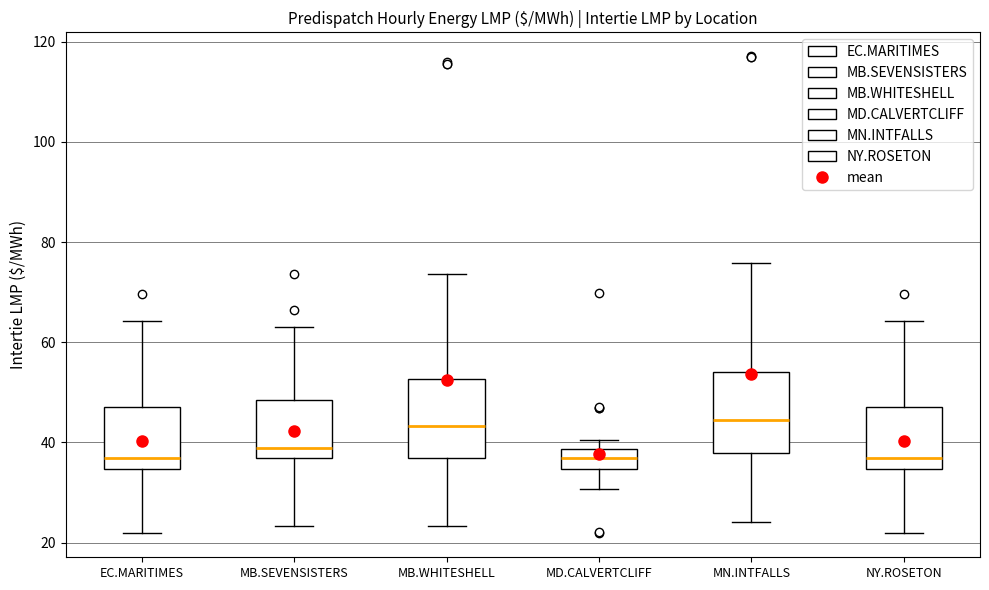

Reading left to right, transcribe this box plot: for each box, give where its median line is, the range the box spans, and where its two whiskers end, as read against the y-axis. The values are not printed on the chart, so give them approximately, as read against the axis.

EC.MARITIMES: median 36, box 34 to 48, whiskers 22 to 64
MB.SEVENSISTERS: median 38, box 36 to 48, whiskers 24 to 62
MB.WHITESHELL: median 44, box 36 to 52, whiskers 24 to 74
MD.CALVERTCLIFF: median 36, box 34 to 38, whiskers 30 to 40
MN.INTFALLS: median 44, box 38 to 54, whiskers 24 to 76
NY.ROSETON: median 36, box 34 to 48, whiskers 22 to 64